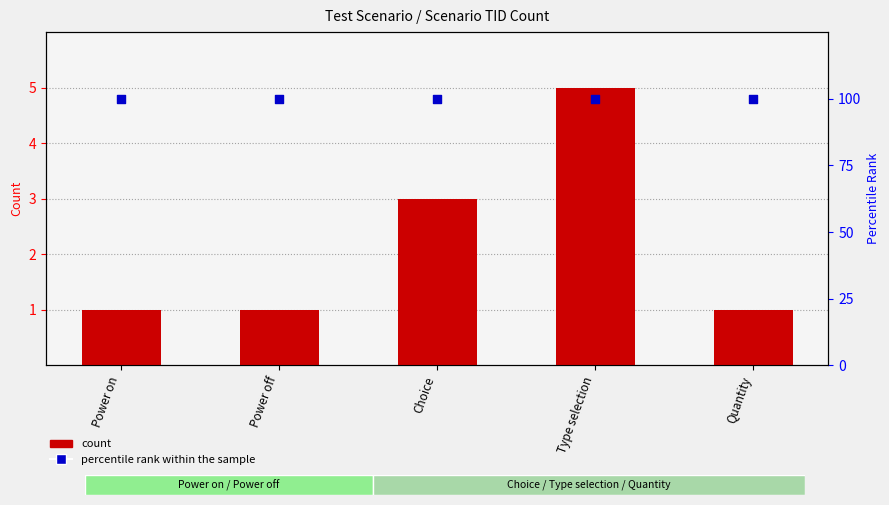

Which series has the largest total across all categories?

percentile rank within the sample